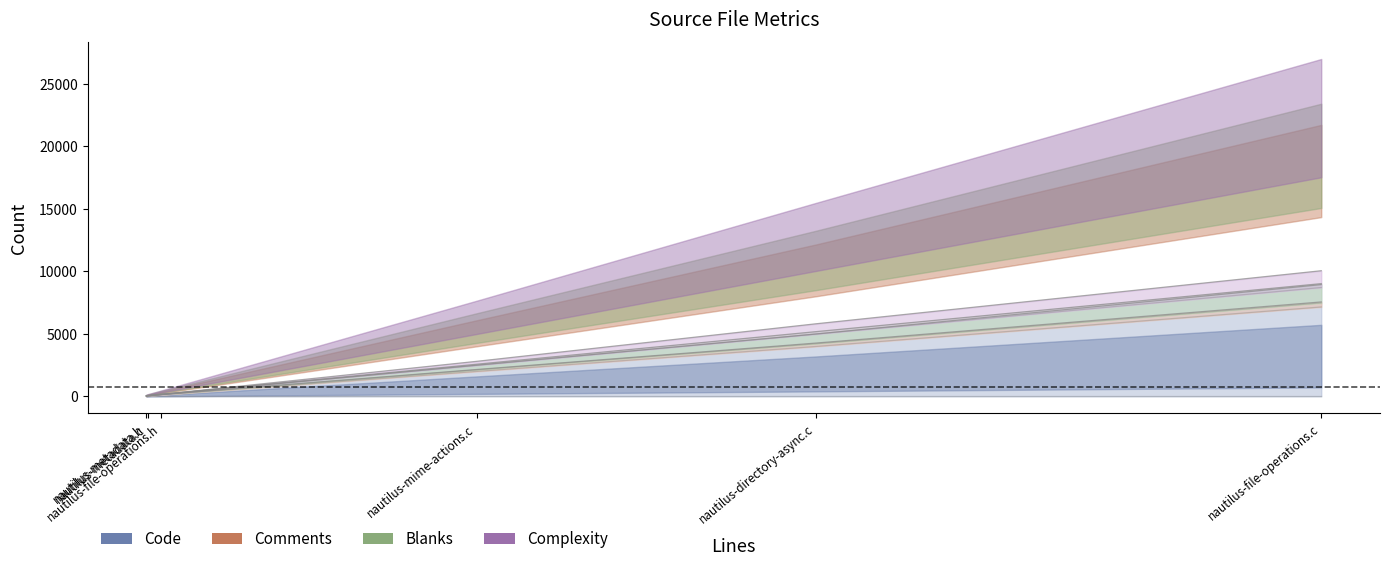

True or false: Blanks has more than 1 interior local peaks.

False